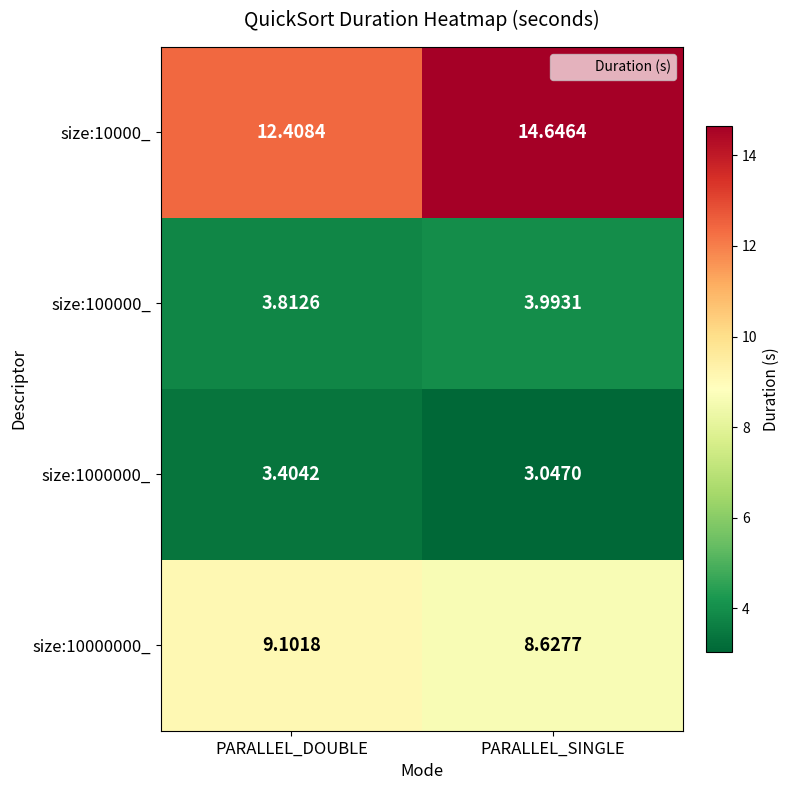

List the labels in order of size:1000000_ value, largest first.

PARALLEL_DOUBLE, PARALLEL_SINGLE